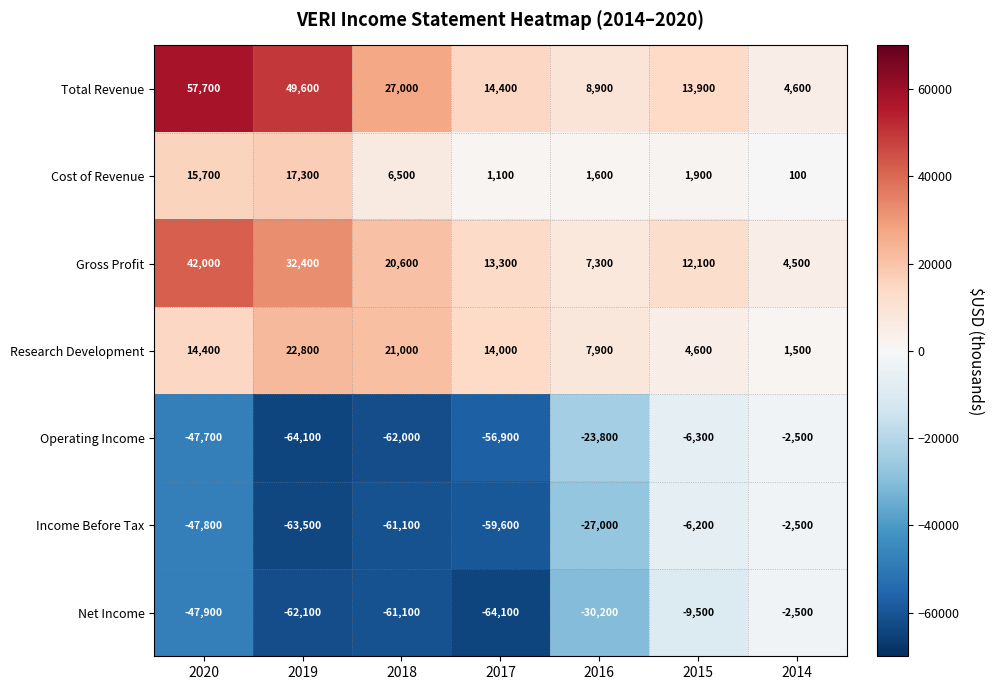

Where is Income Before Tax nearest to the value -33000?

2016